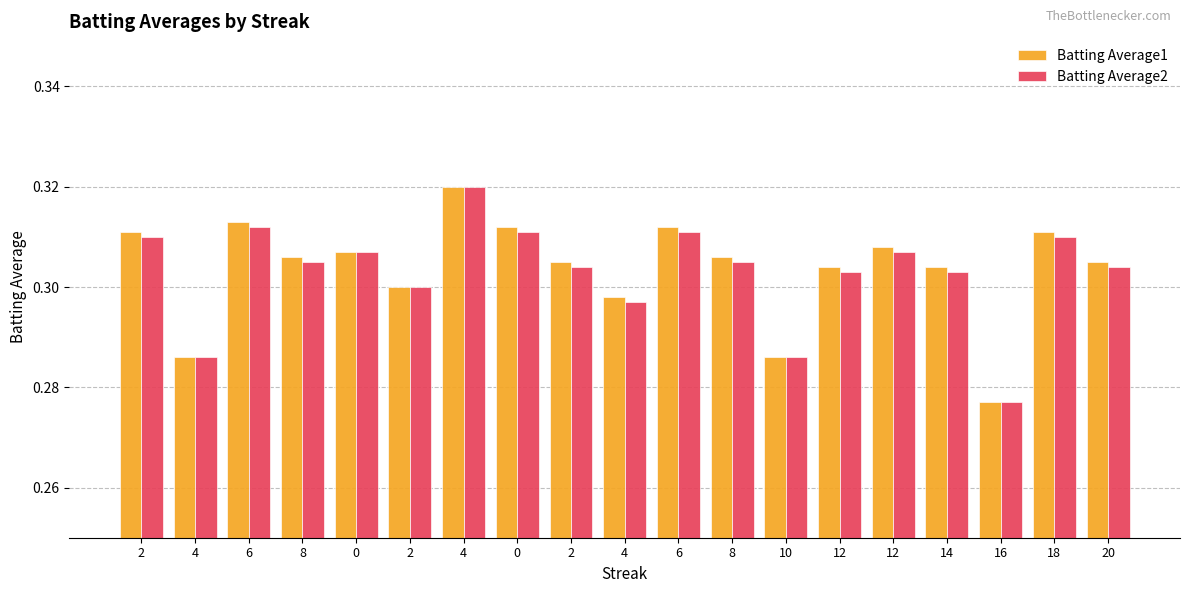

What is the lowest value of the Batting Average2 series?

0.3